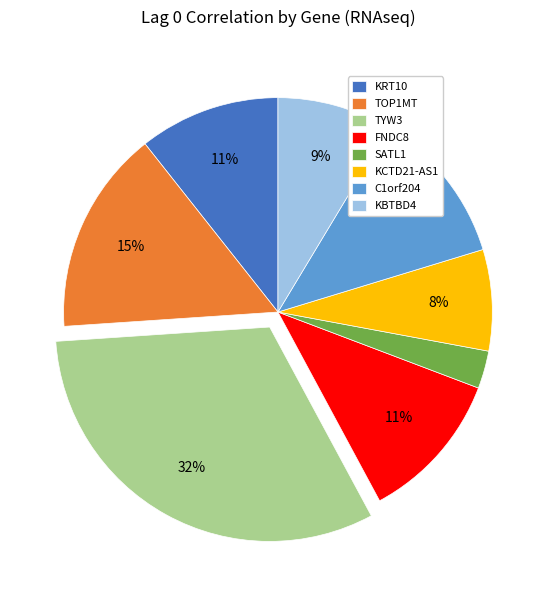

Does any single category account for the majority?

No